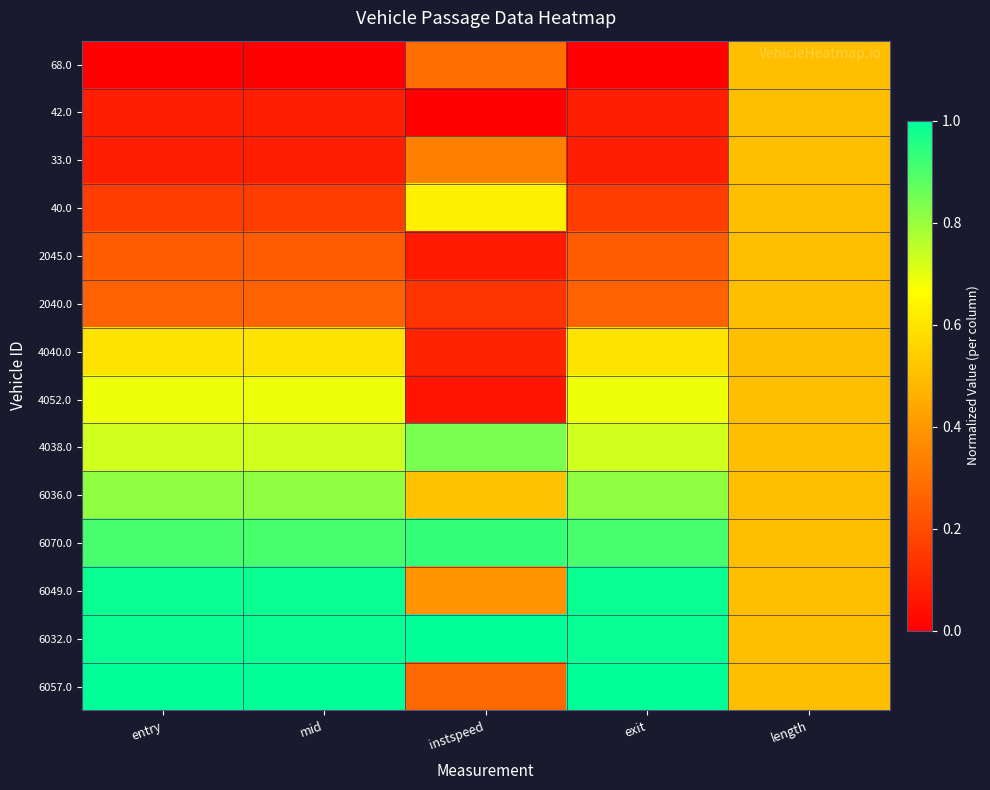

Between mid and length, which is larger?

length